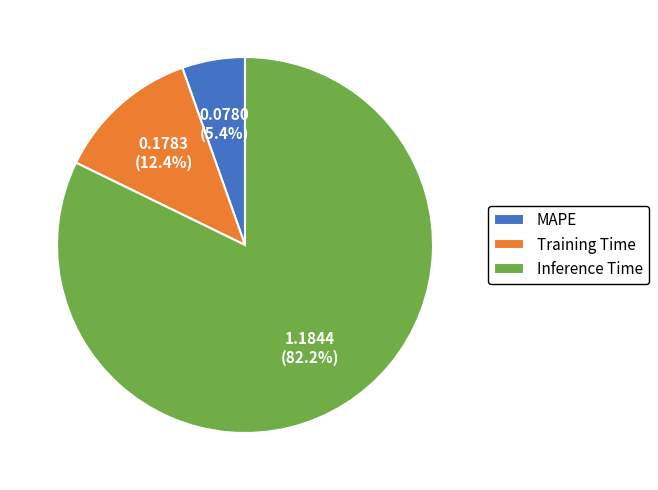

Which has a higher value, Training Time or MAPE?

Training Time